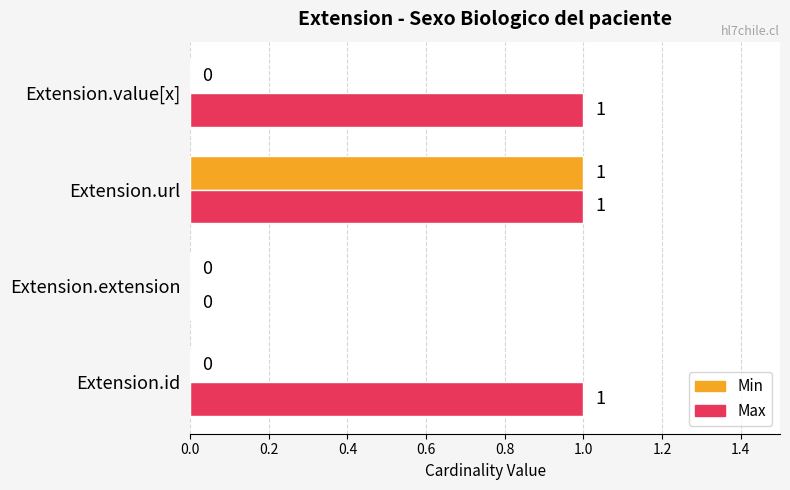

Which series has the largest total across all categories?

Max